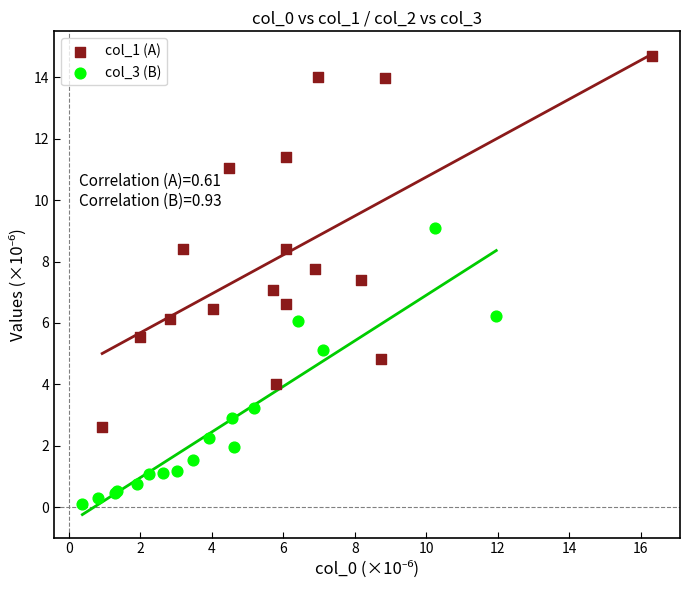

Which series reaches the maximum Y coordinate?

col_1 (A)